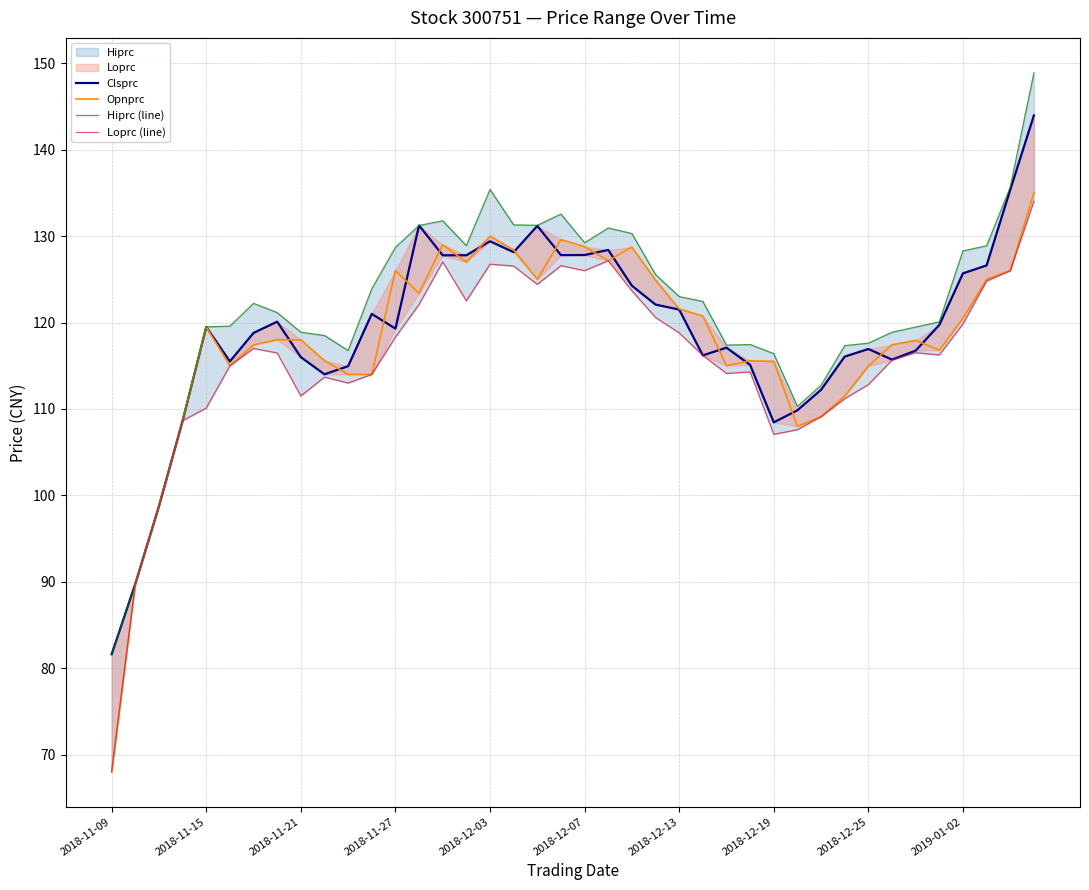

How many lines are shown in the chart?

4